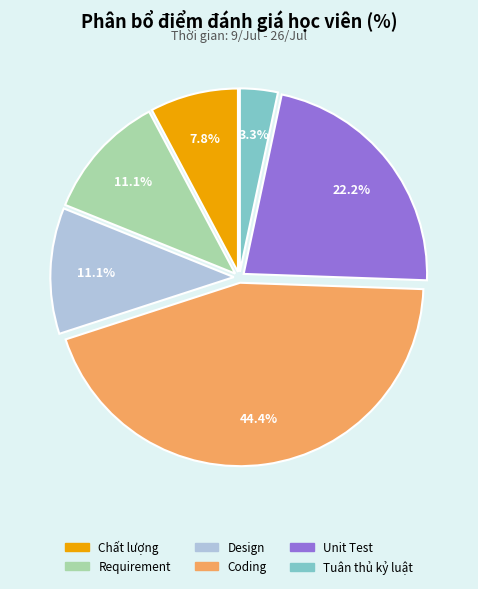

What is the largest slice in the pie chart?

Coding